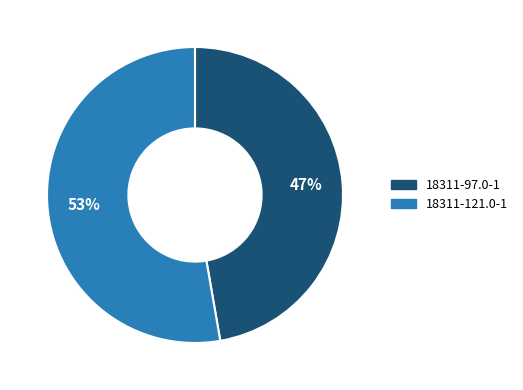

How many slices are in this pie chart?

2